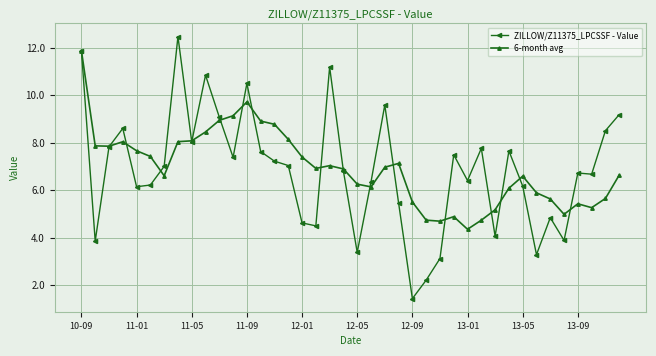

Which series has the widest spread of values?

ZILLOW/Z11375_LPCSSF - Value